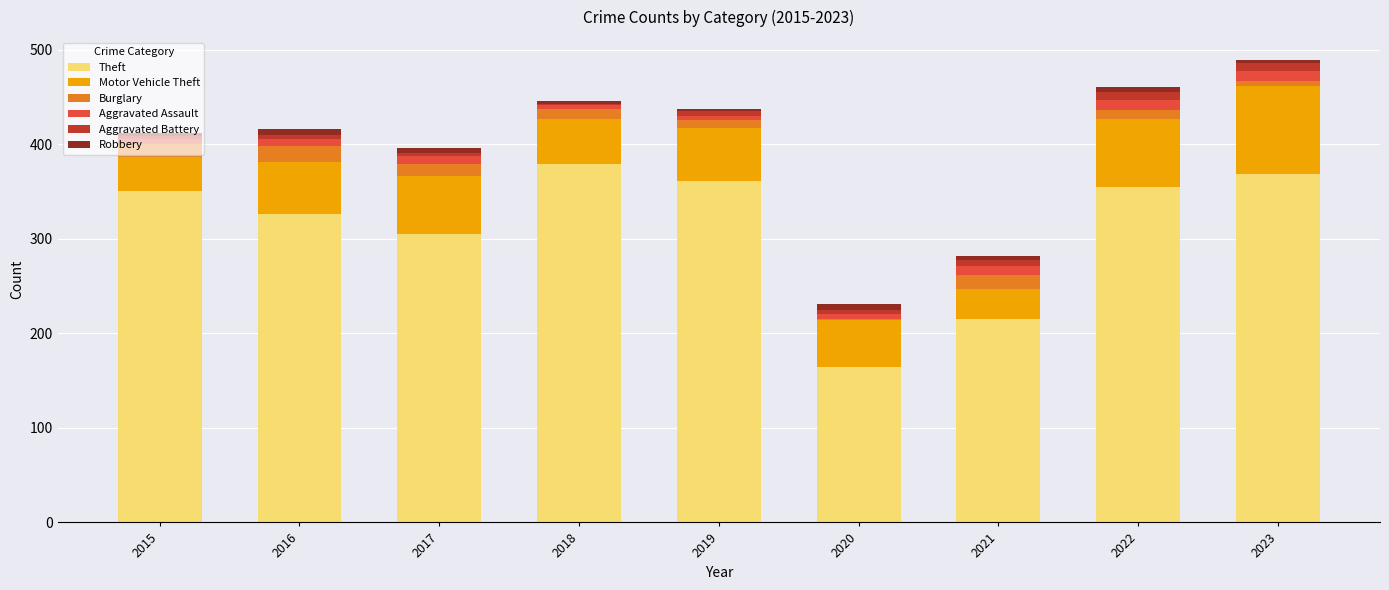

Count the number of categories in the chart.

9